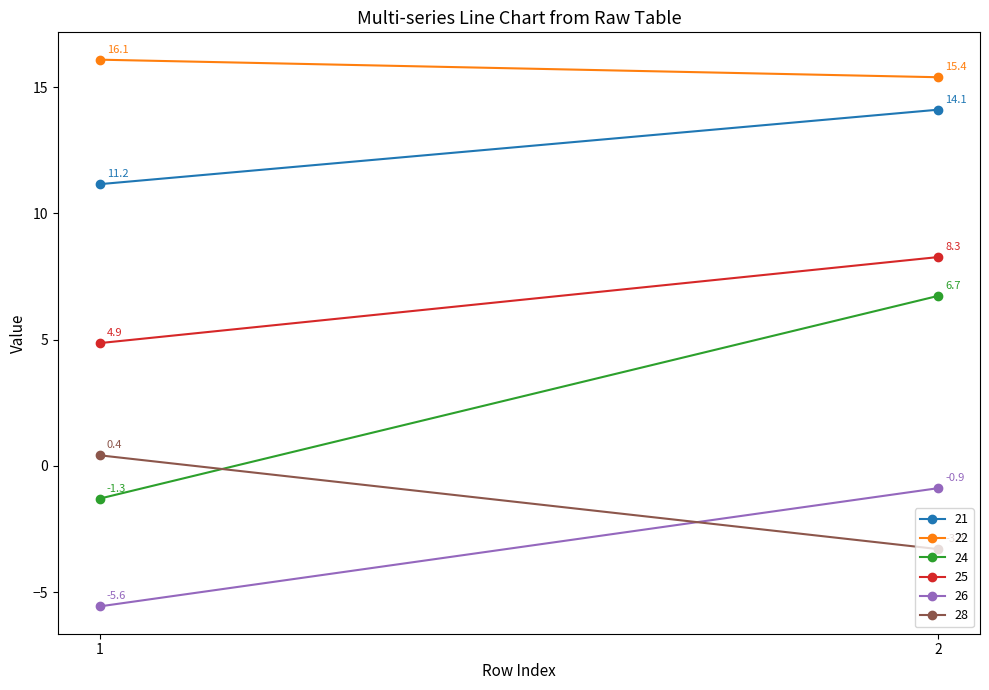

What is the maximum value for 25?

8.3